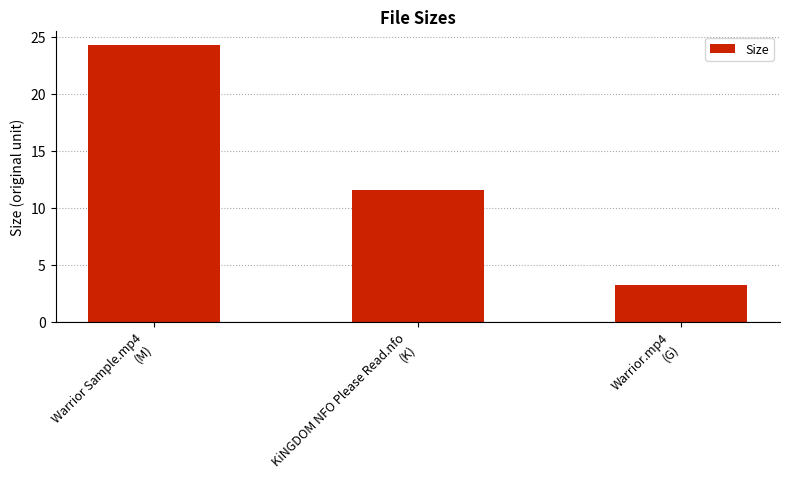

Count the number of values greater than 11.

2